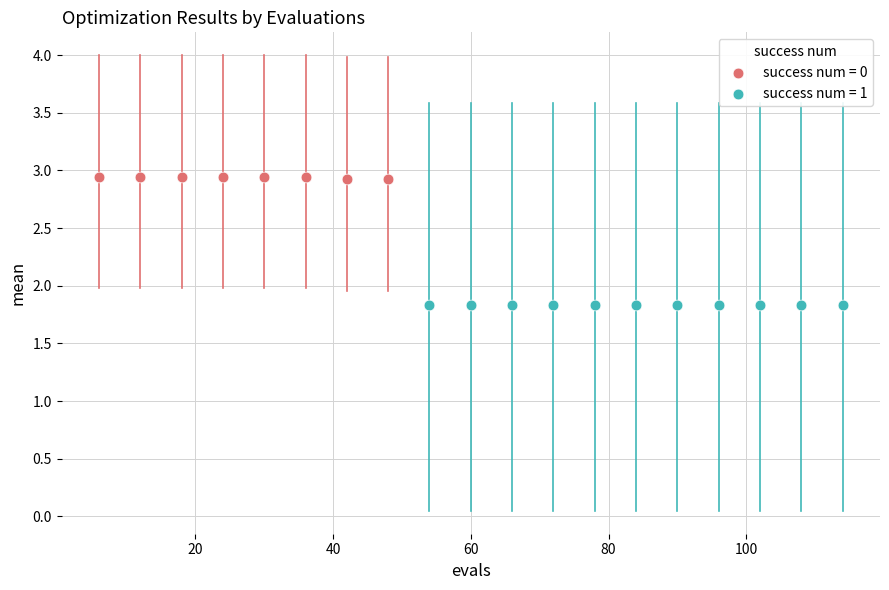

Which series reaches the minimum Y coordinate?

success num = 1